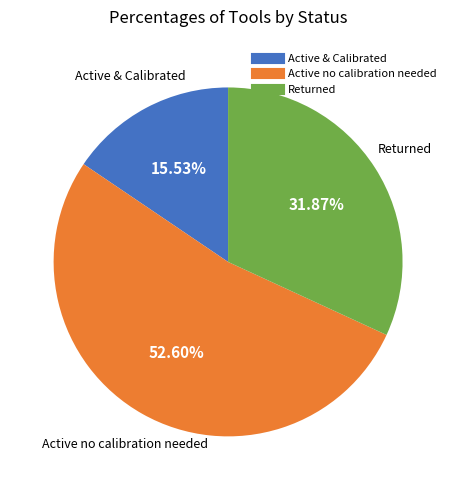

Which has a higher value, Returned or Active no calibration needed?

Active no calibration needed